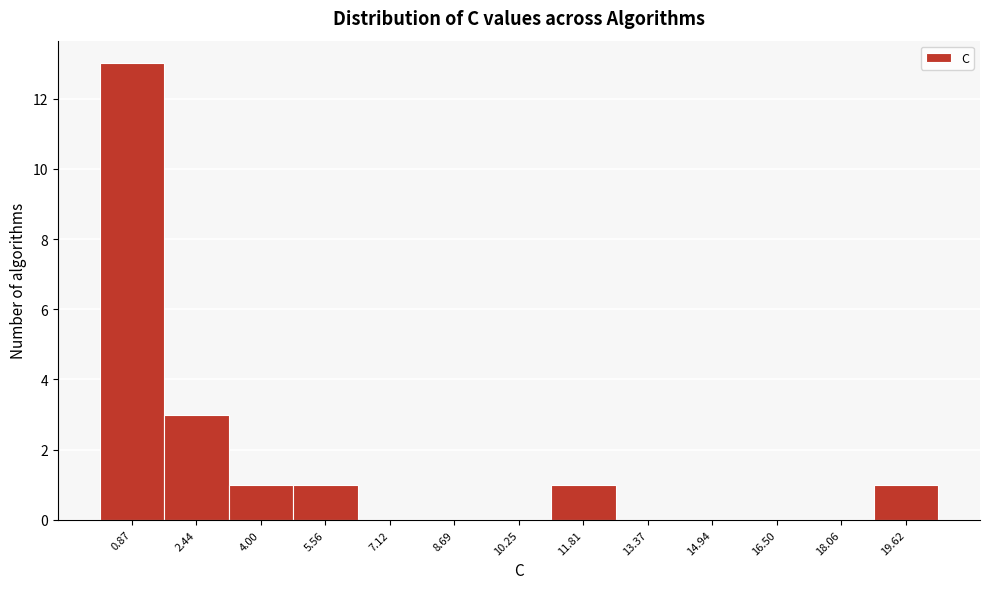

Reading left to right, list every bar in this chart as the range it spans on the x-axis followed by its height. Neither the bar edges nor the heights are printed on the chart, so give them approximately, as read against the axes.

0.0 to 1.6: 13
1.6 to 3.2: 3
3.2 to 4.8: 1
4.8 to 6.4: 1
6.4 to 8.0: 0
8.0 to 9.4: 0
9.4 to 11.0: 0
11.0 to 12.6: 1
12.6 to 14.2: 0
14.2 to 15.8: 0
15.8 to 17.2: 0
17.2 to 18.8: 0
18.8 to 20.4: 1